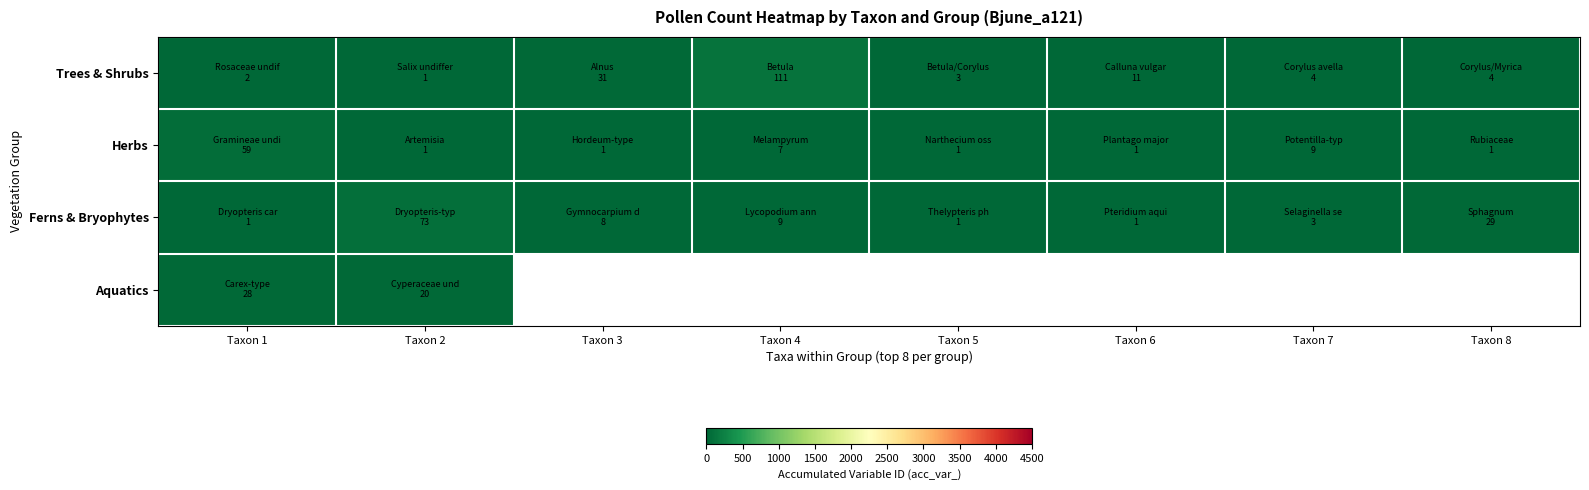

List the series in order of their peak value, lowest first.

Aquatics, Herbs, Ferns & Bryophytes, Trees & Shrubs